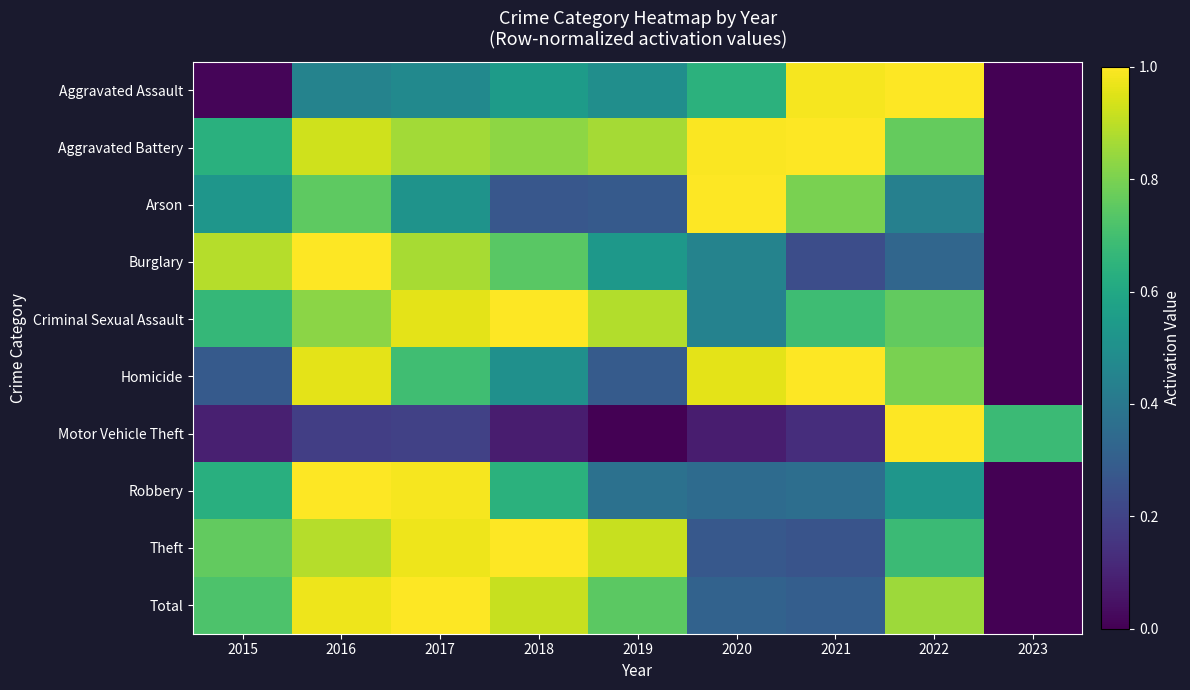

What is the difference between the highest and lowest values at 2018?

0.9